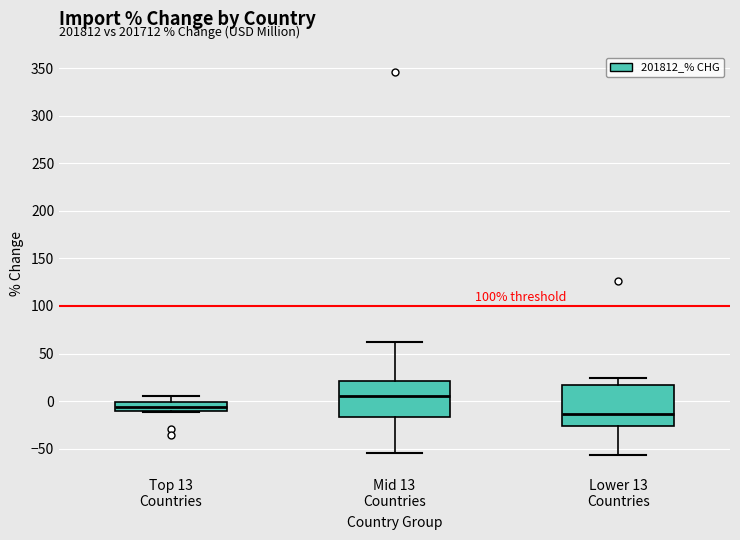

Where is the upper edge of the box for Top 13 Countries on the y-axis? The values are not printed on the chart, so give them approximately, as read against the axis.

0